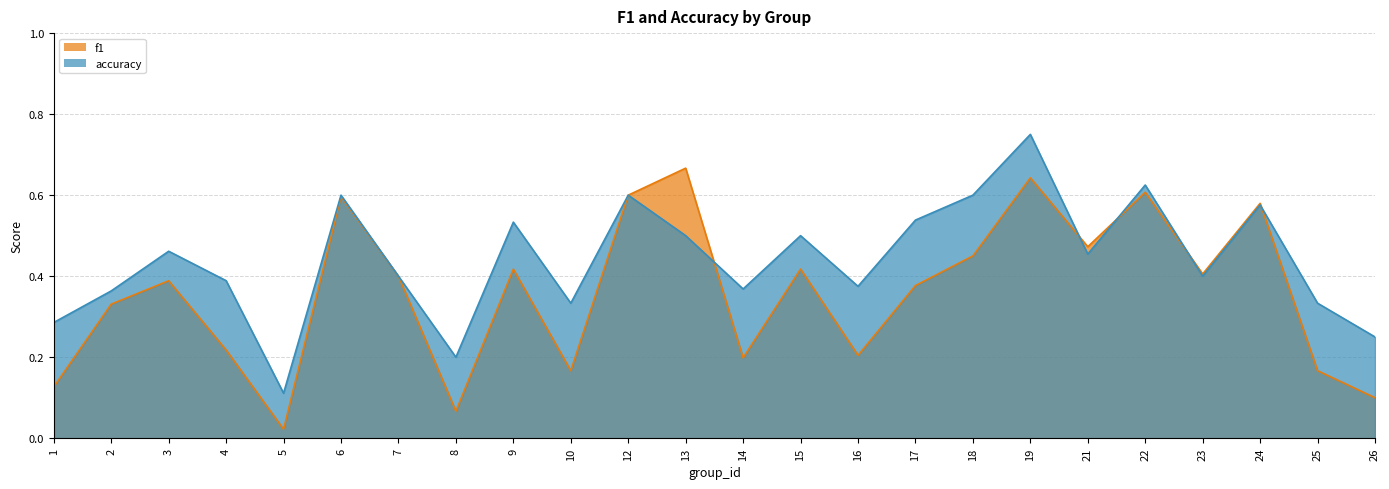

What is the sum of the f1 values at 3 and 7?

0.8